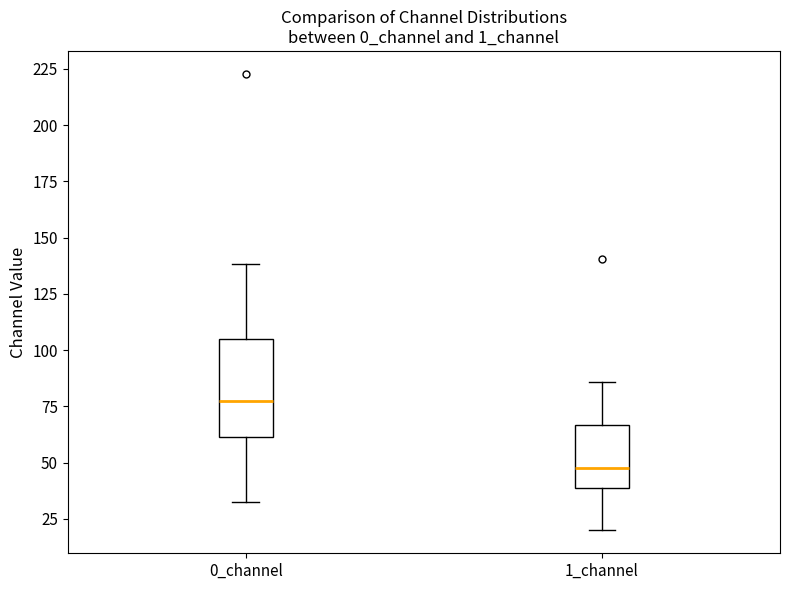

Where does the upper whisker of the box for 0_channel end on the y-axis? The values are not printed on the chart, so give them approximately, as read against the axis.

140